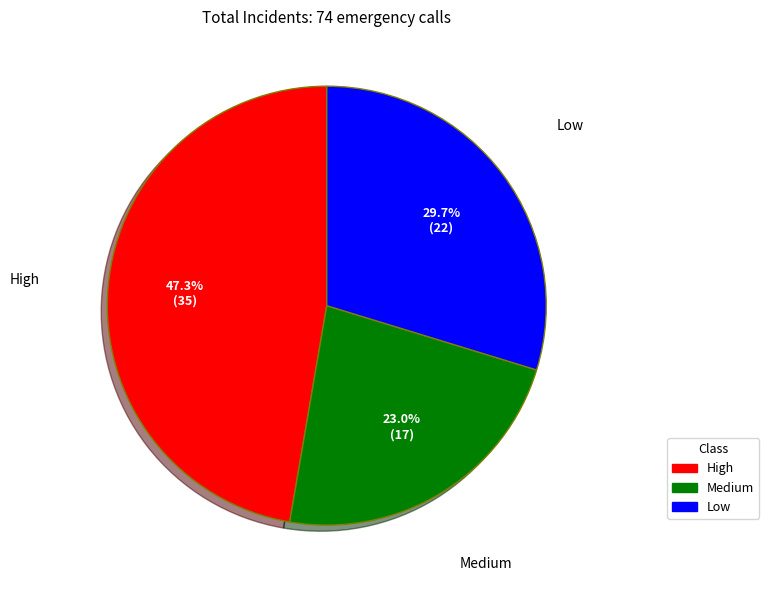

To the nearest percent, what percentage of the pie is Low?

30%